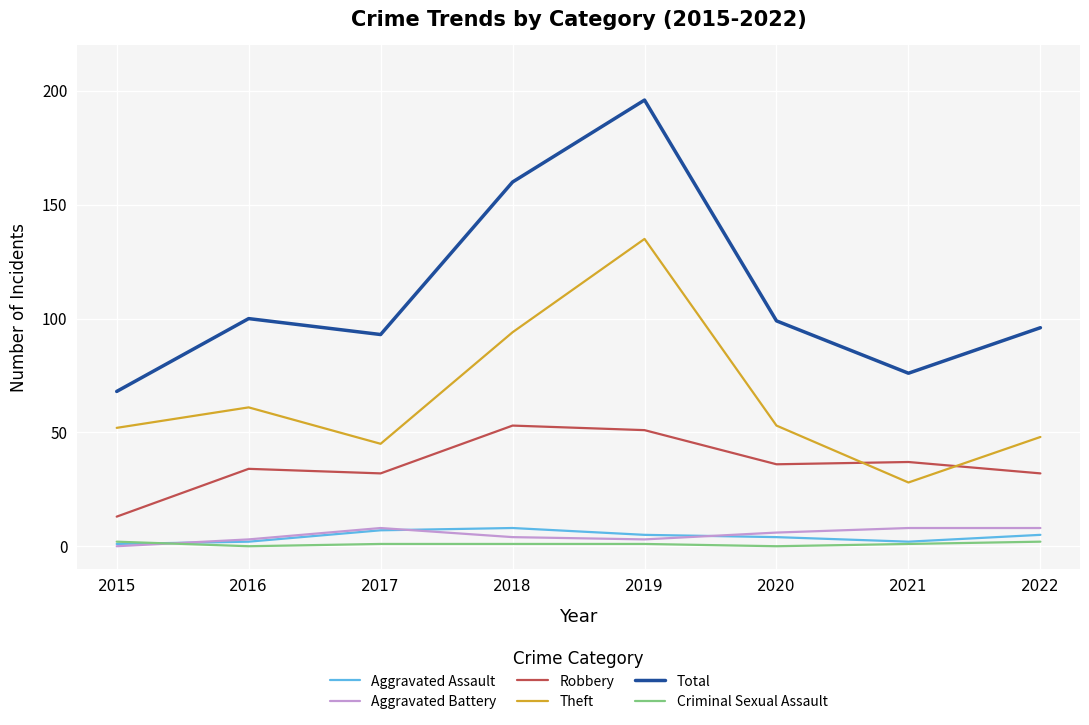

Where is Theft nearest to the value 81?

2018